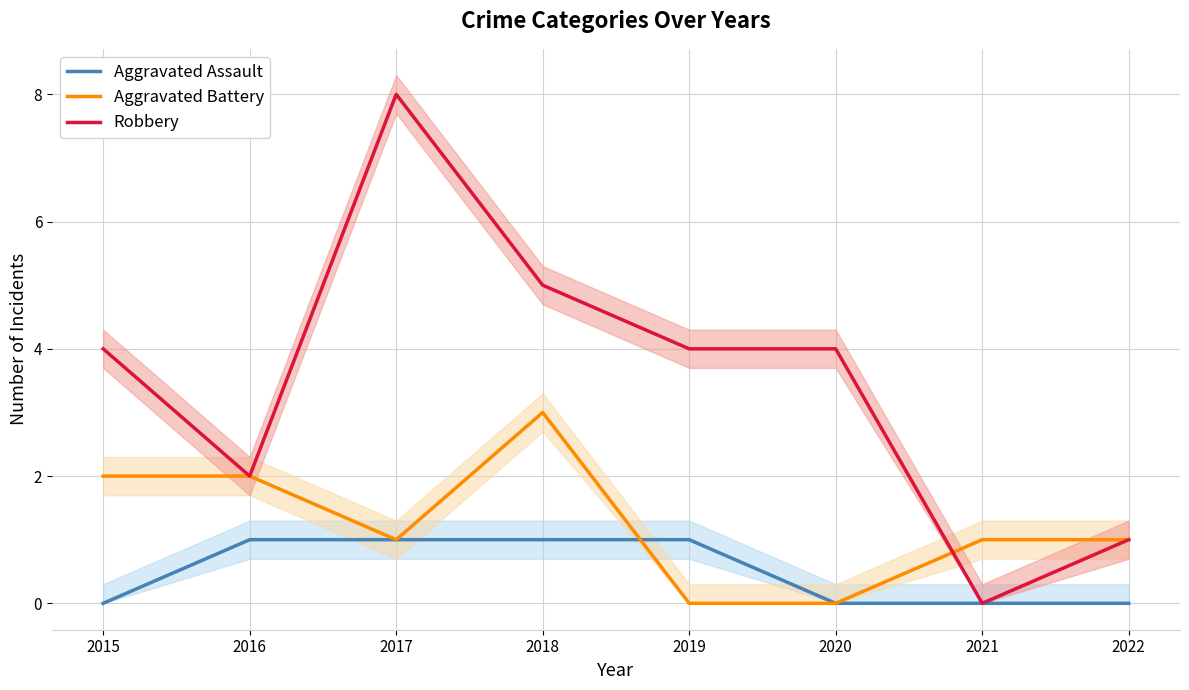

True or false: Aggravated Assault and Robbery cross at least once.

False